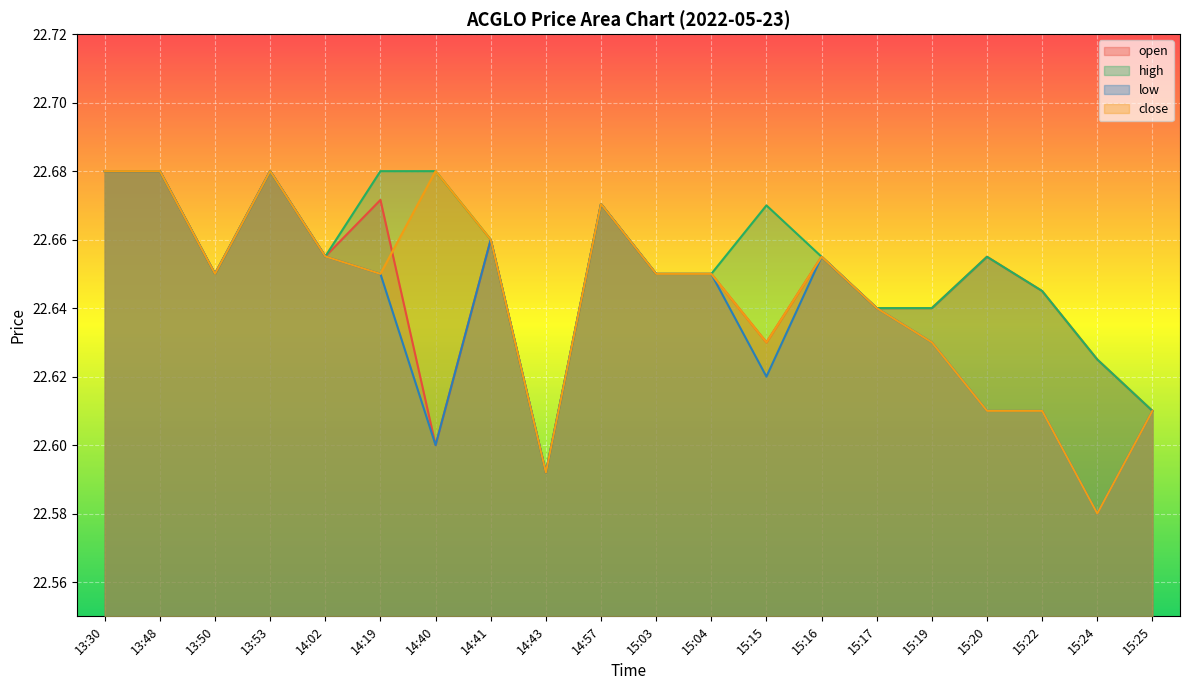

What is the average value of the open series?

22.6